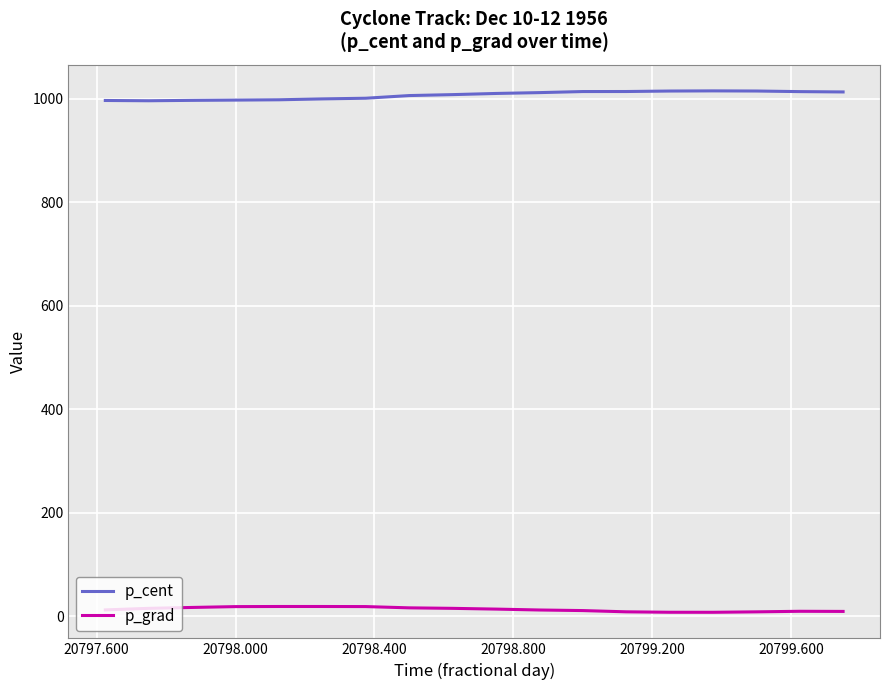

List the series in order of their overall mean, lowest first.

p_grad, p_cent